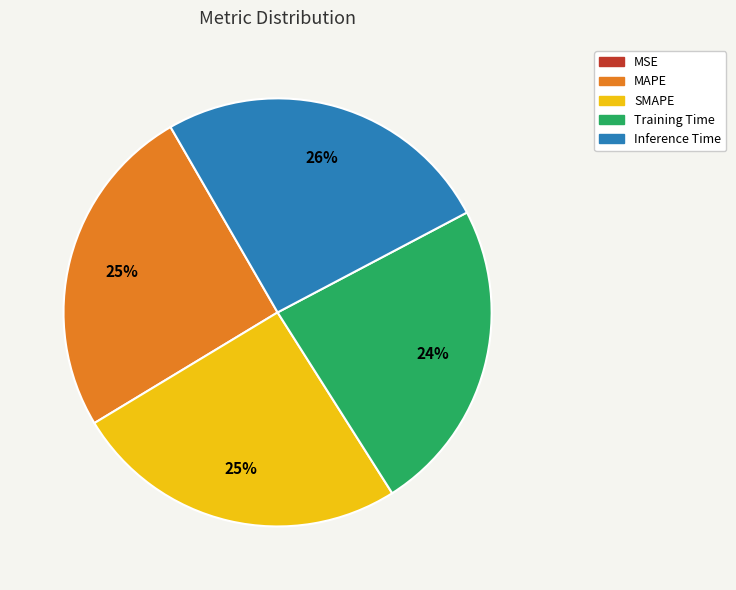

To the nearest percent, what is the difference between the largest and smallest slice percentages?

26%